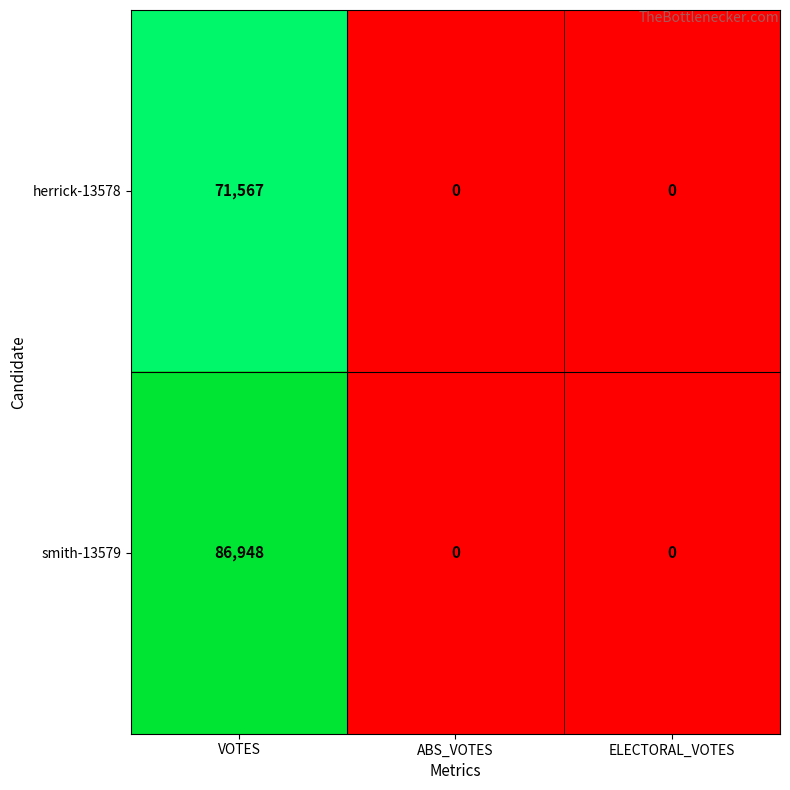

What is the average value of the herrick-13578 series?

23856